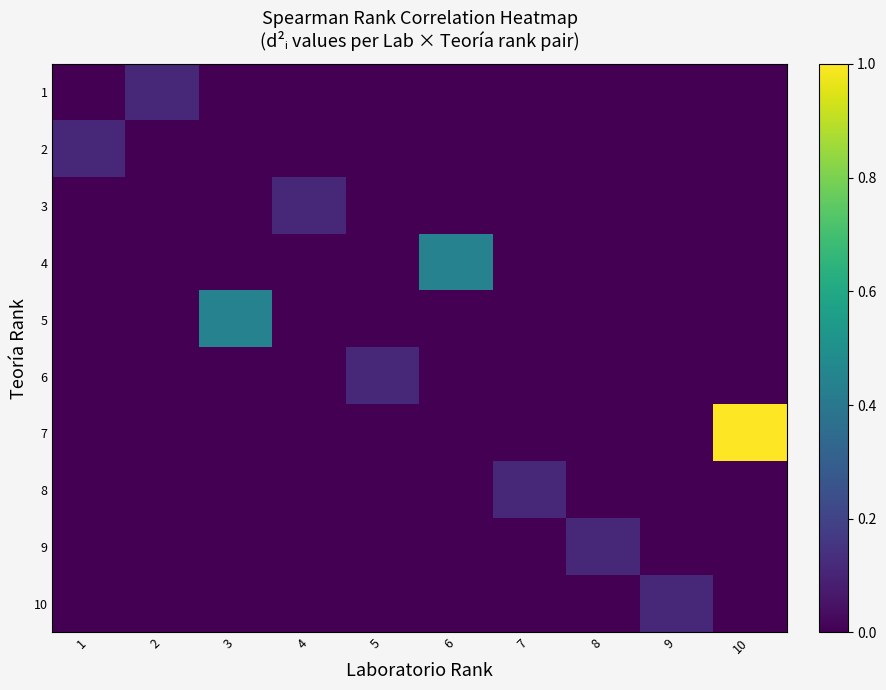

At which category is the sum across all series the highest?

10